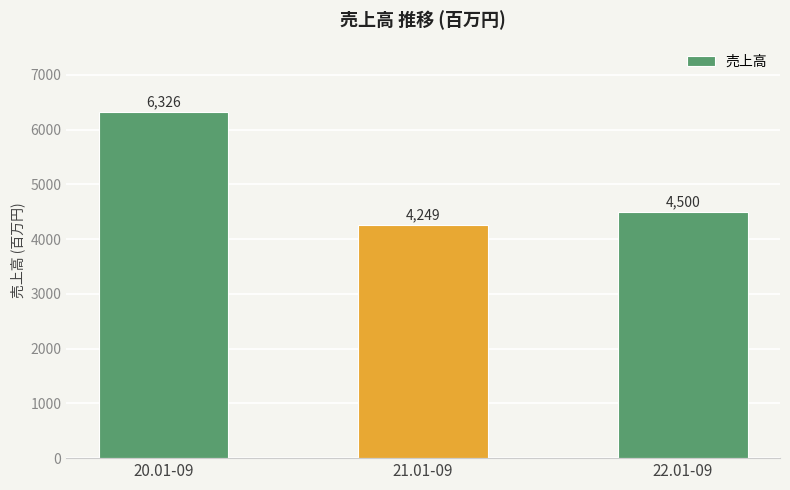

What is the average value?

5025